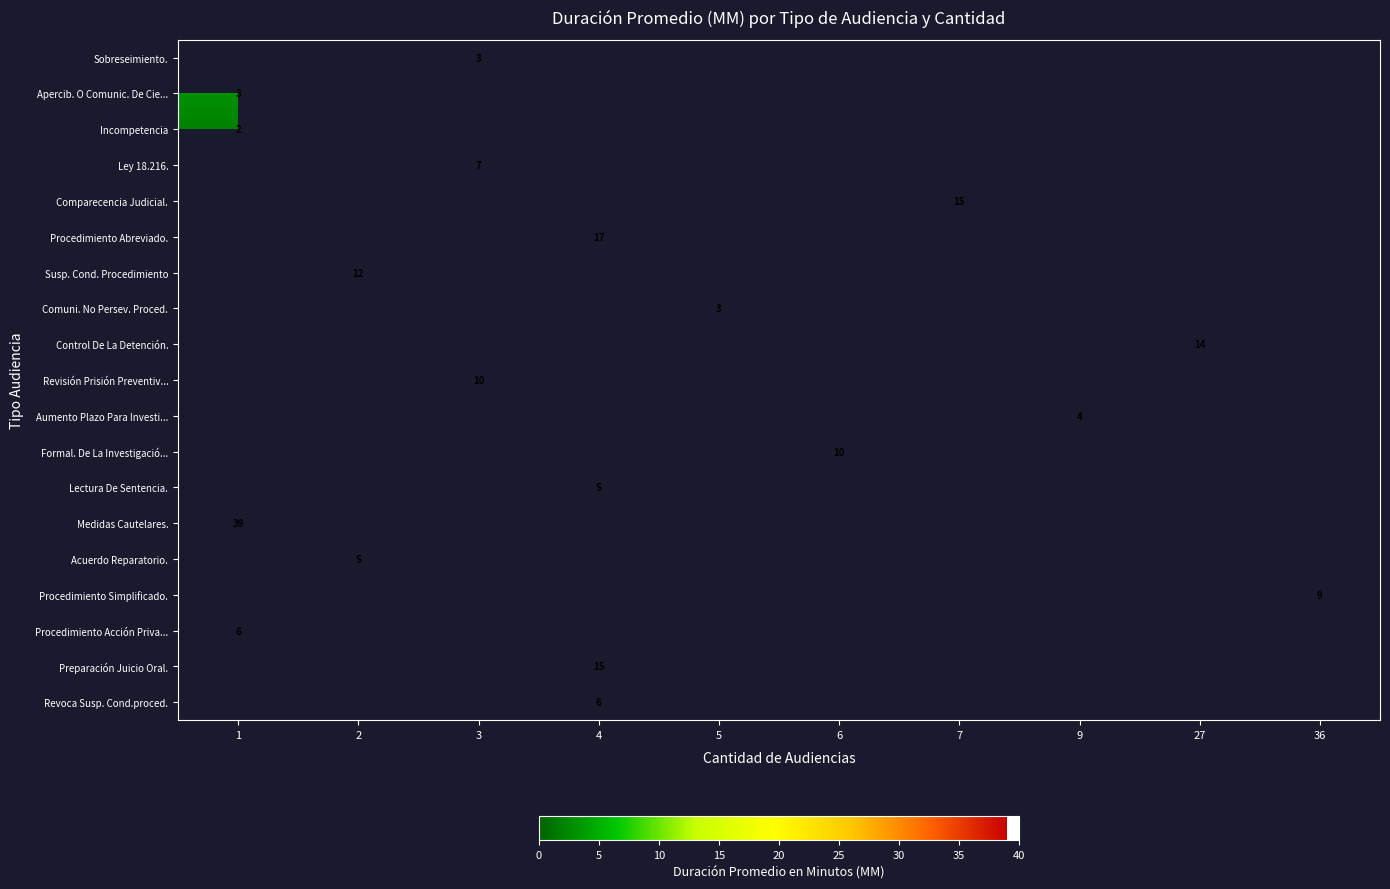

The value of Acuerdo Reparatorio. at 2 is 5. True or false?

True